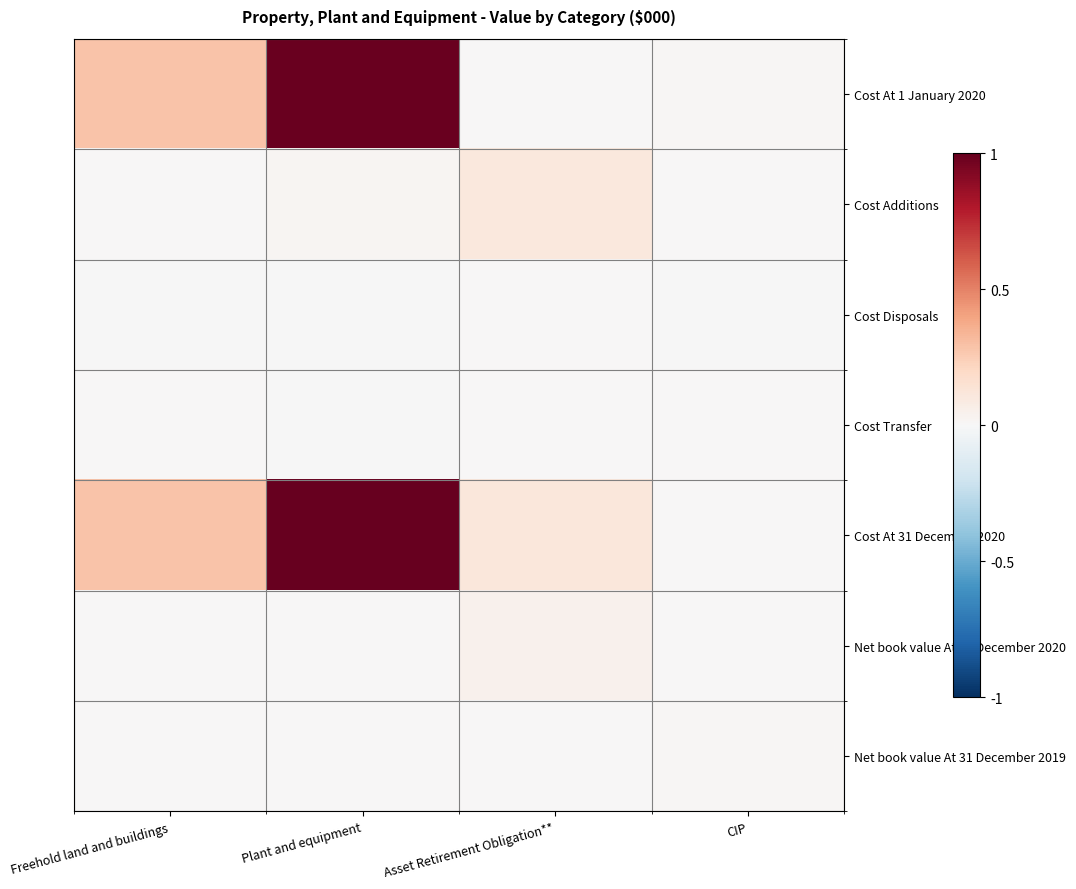

What is the total value across all series at Plant and equipment?

2.0